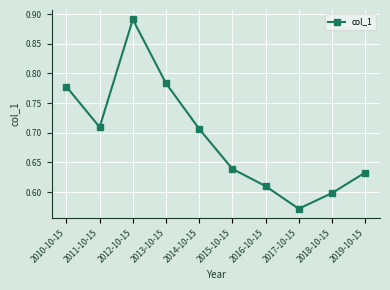

Which has a higher value, 2012-10-15 or 2015-10-15?

2012-10-15